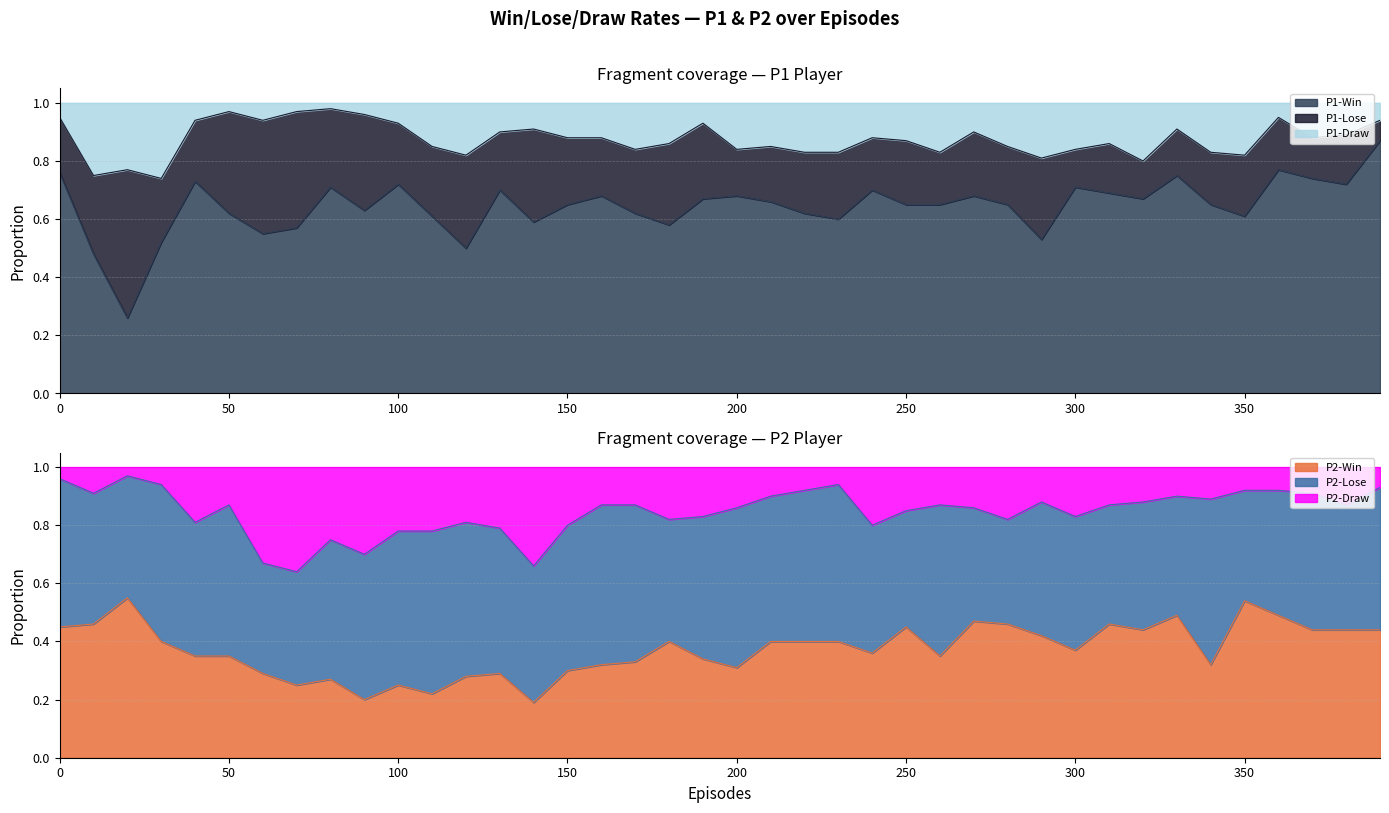

What is the difference between the maximum and minimum values in the P1-Draw series?

0.2